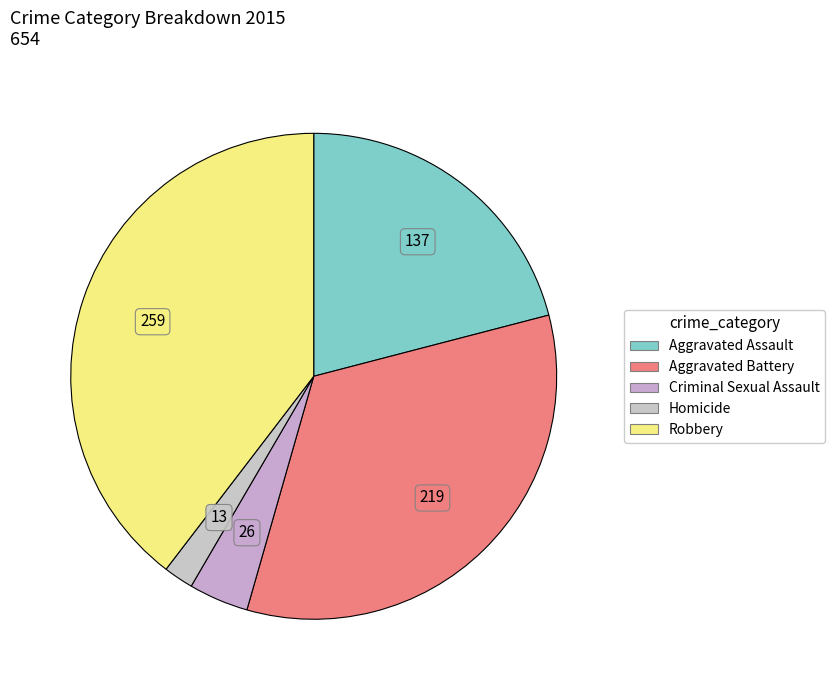

Does Aggravated Battery represent more than half of the total?

No